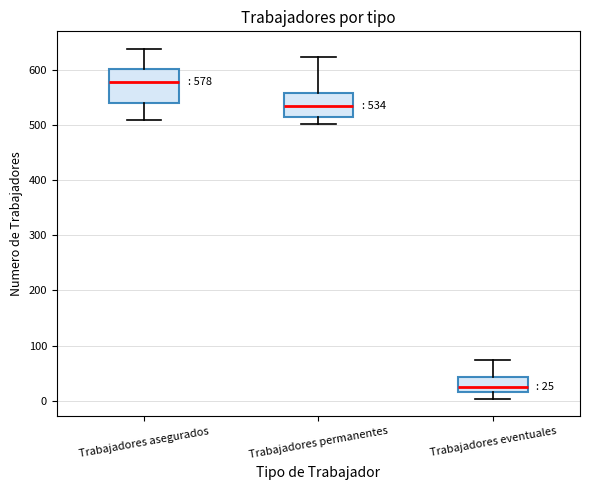

Which box is the tallest, from its lower edge to its upper edge?

Trabajadores asegurados